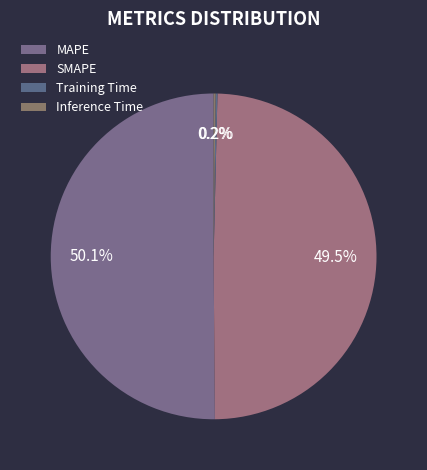

Count the number of slices in the pie.

4